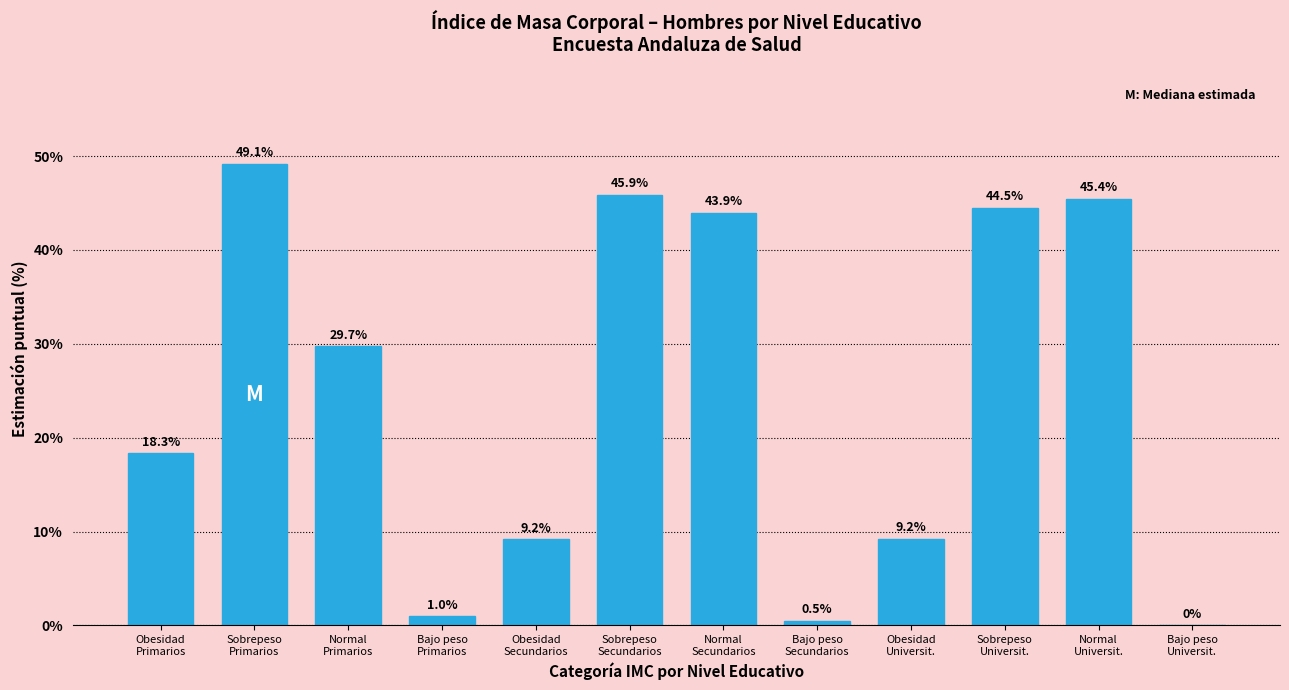

What is the maximum value shown in the chart?

49.1